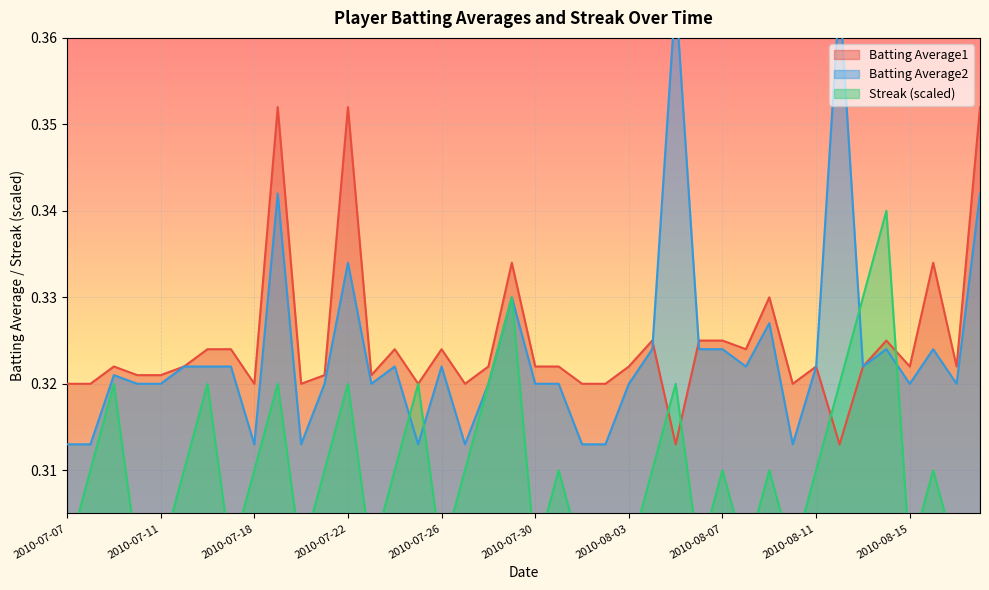

The Batting Average1 series shows 0.6 at 2010-07-22. True or false?

False